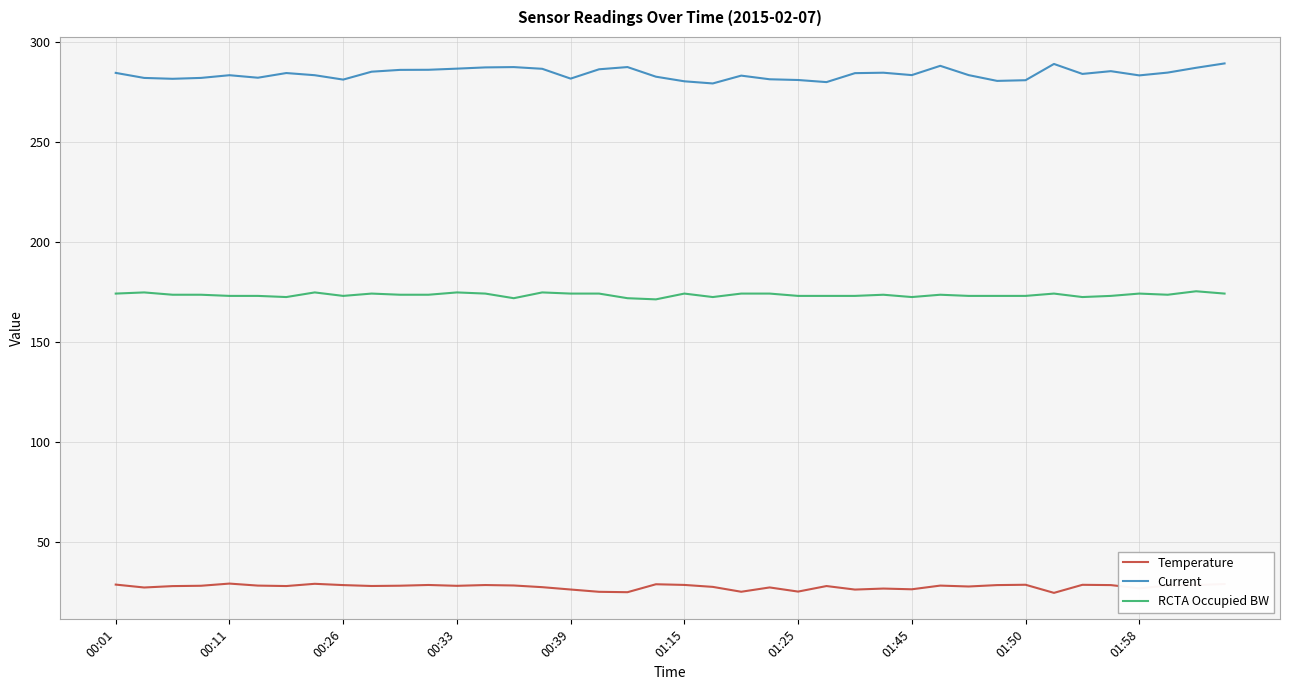

Which series has the widest spread of values?

Current